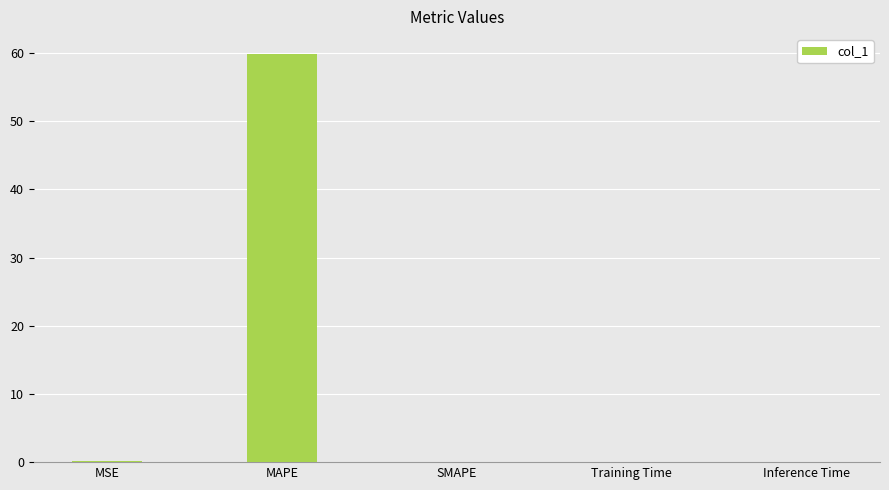

The chart shows a value of 91.1 at MAPE. True or false?

False